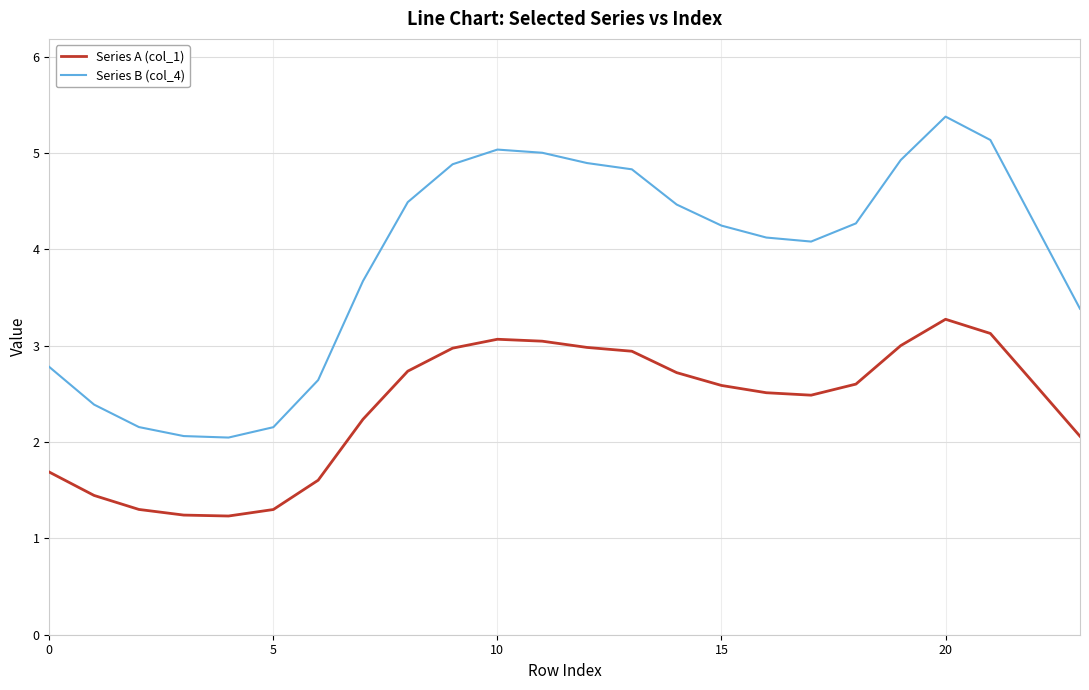

Rank the series by their average value, from lowest to highest.

Series A (col_1), Series B (col_4)